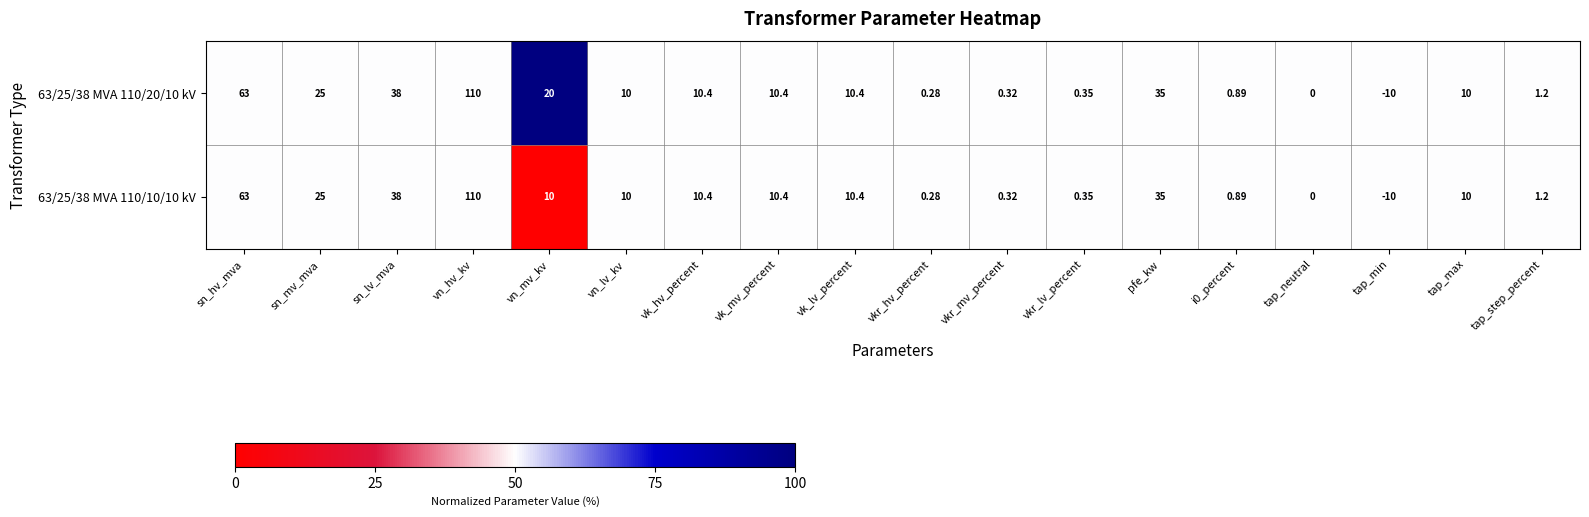

At which category does the chart reach its peak across all series?

vn_hv_kv